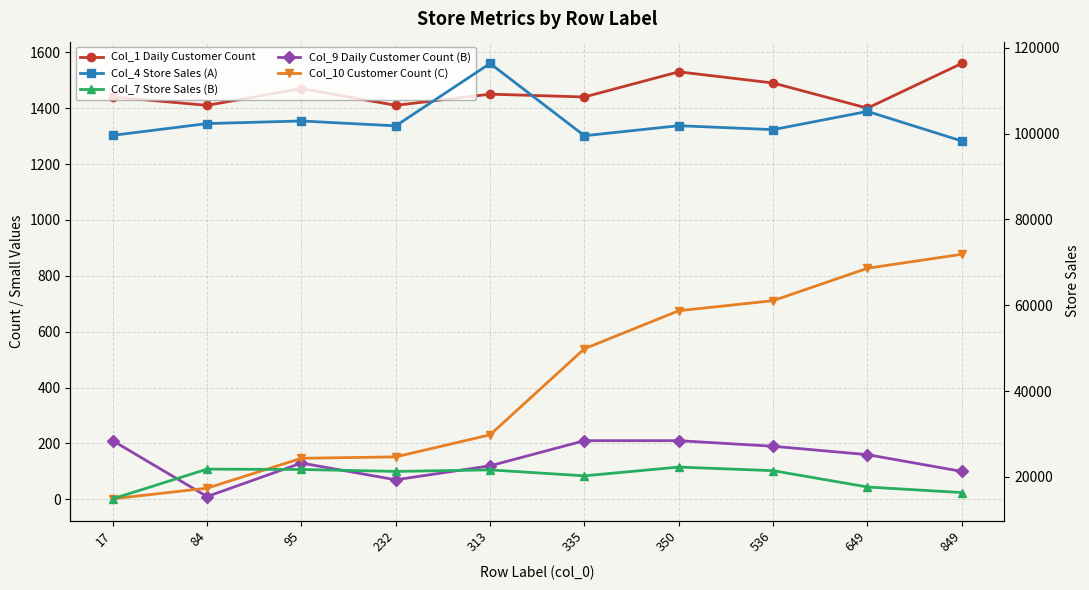

At which category does the chart reach its minimum across all series?

17